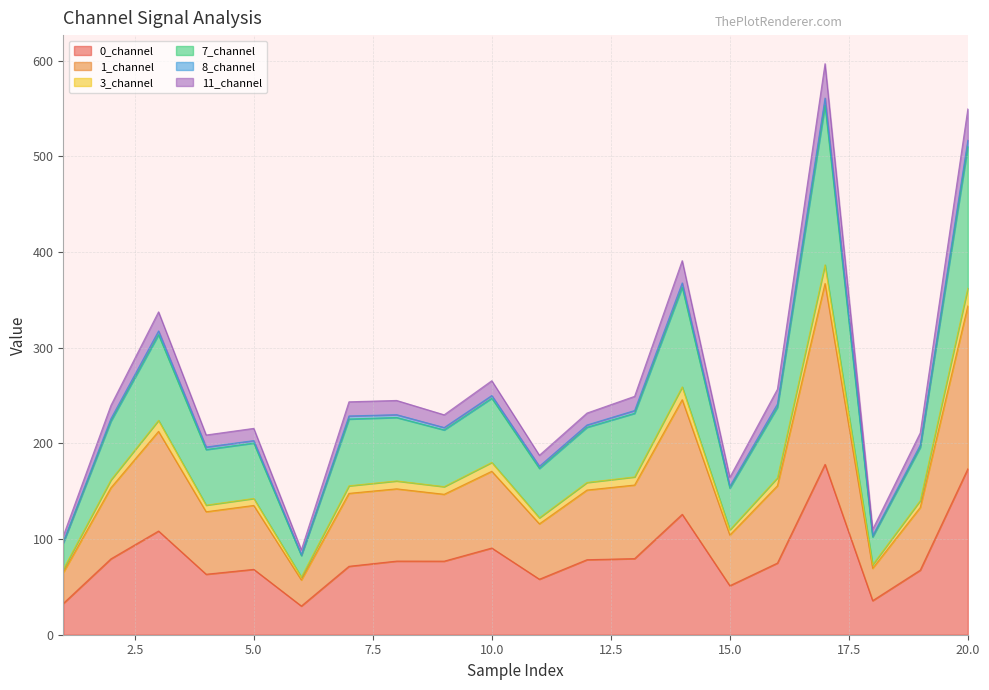

What is the highest value of the 0_channel series?

178.1